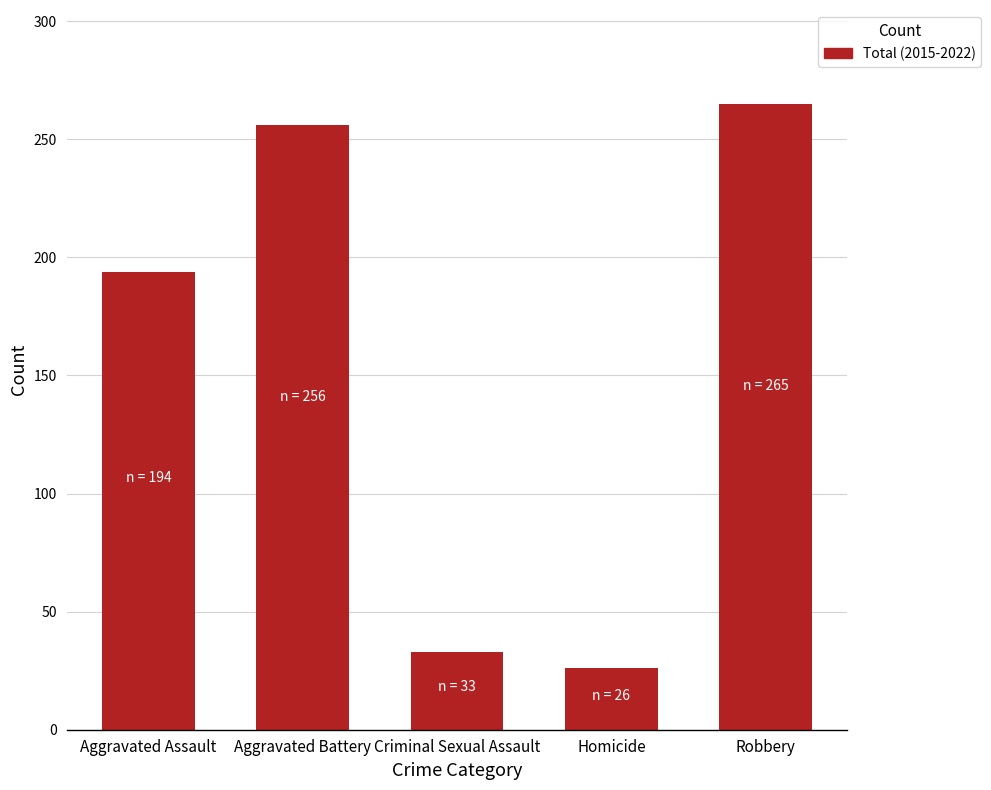

How many categories are shown in the chart?

5